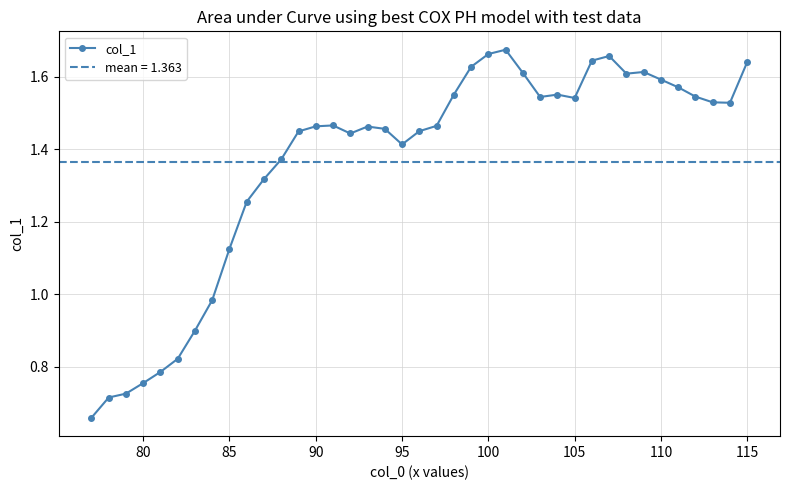

What is the difference between the maximum and minimum values?

1.0